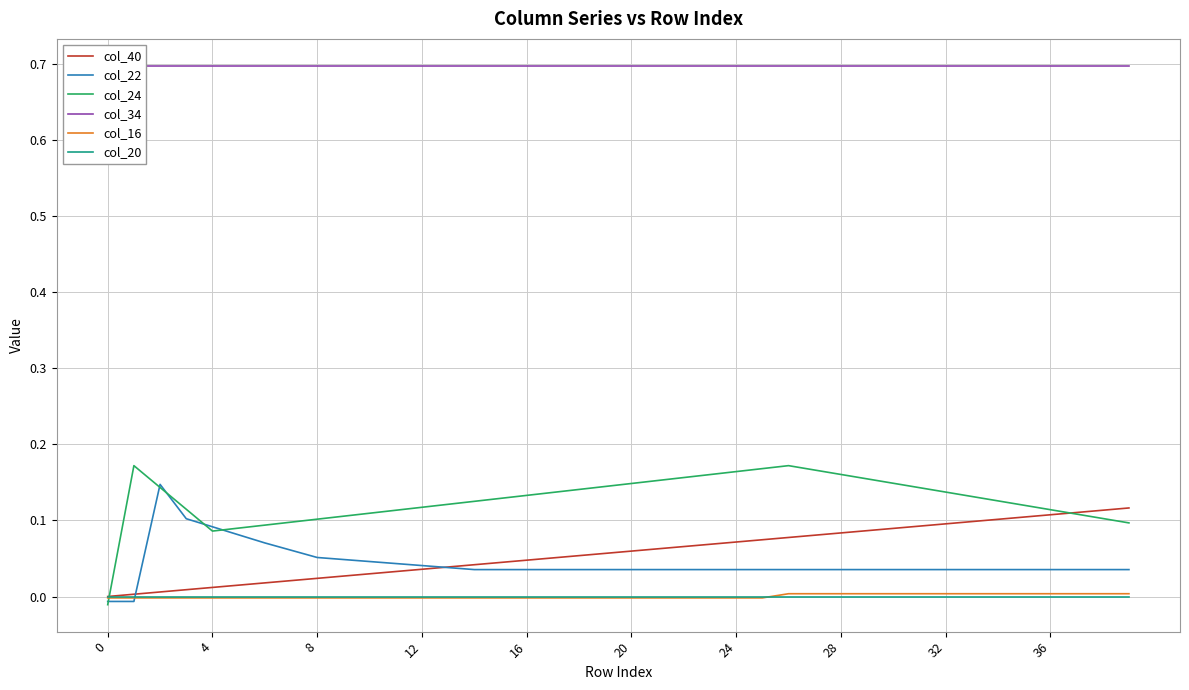

True or false: col_24 has a value of 0.1 at 37.

False